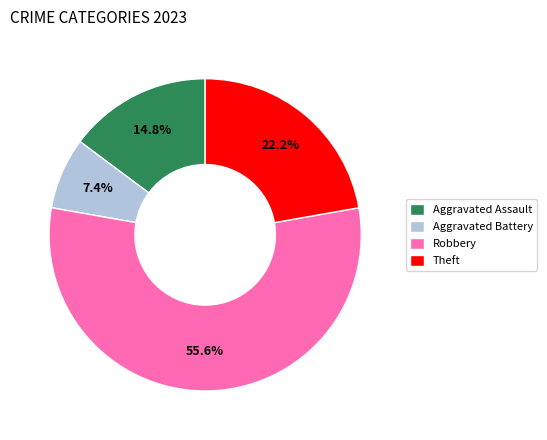

Which slice is the smallest?

Aggravated Battery